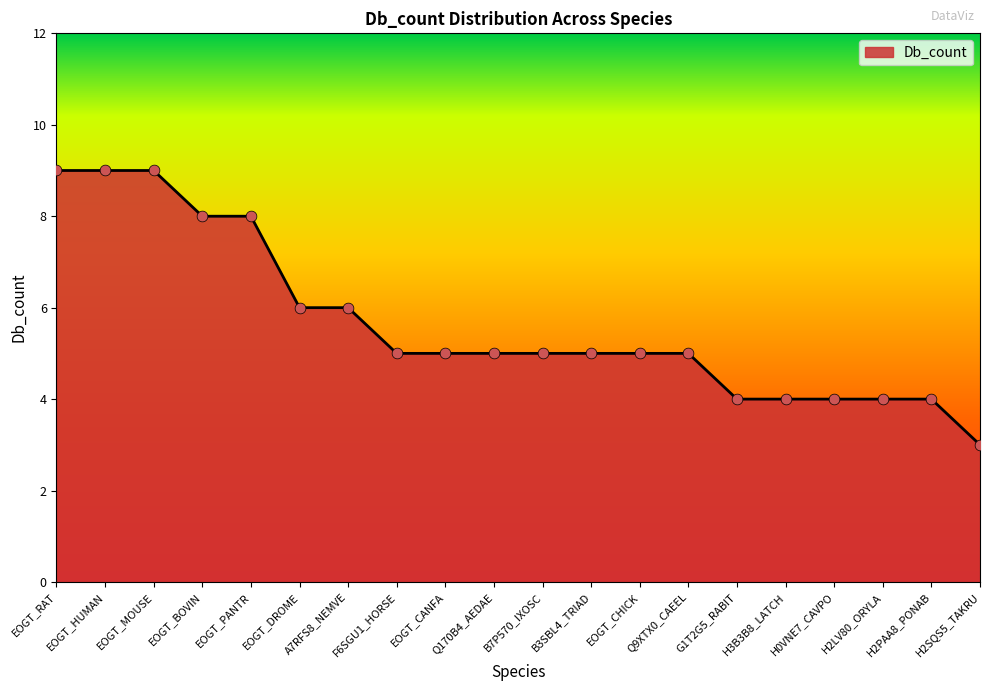

What is the change in value from EOGT_PANTR to Q9XTX0_CAEEL?

-3